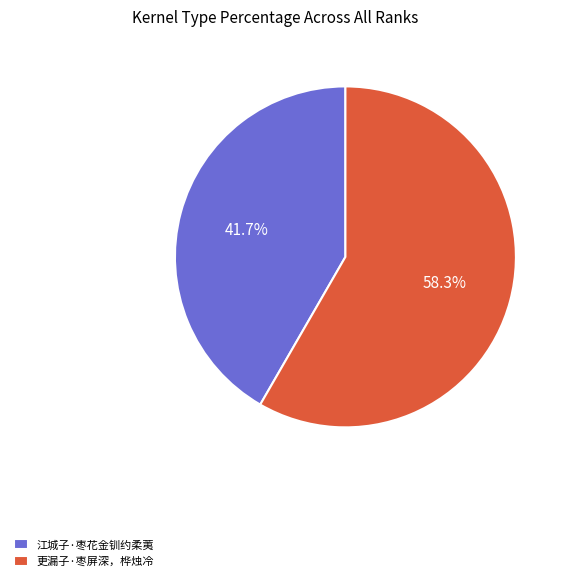

To the nearest percent, what percentage of the pie is 江城子·枣花金钏约柔荑?

42%